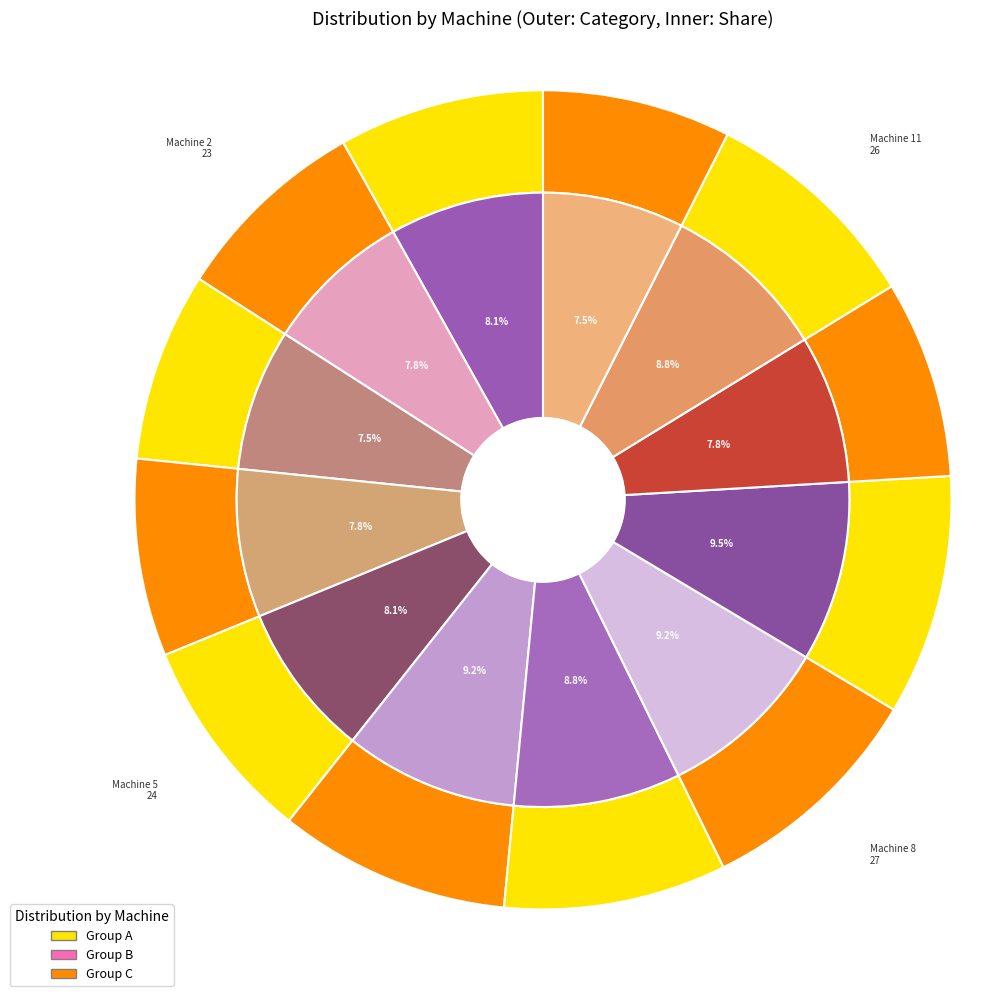

True or false: Machine 6 accounts for 9% of the total.

True